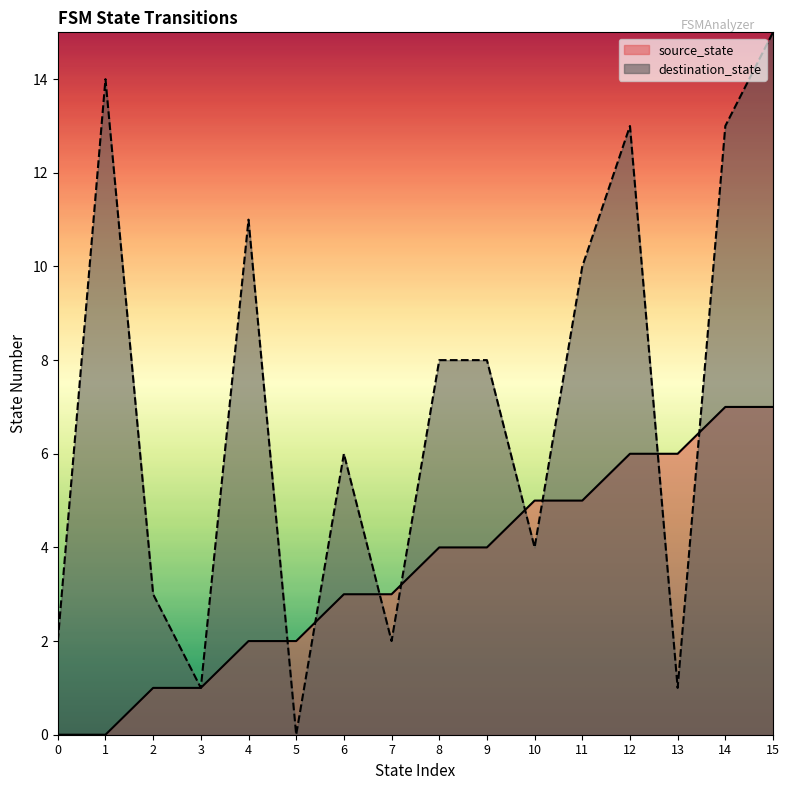

How many source_state values are between 2 and 6?

10